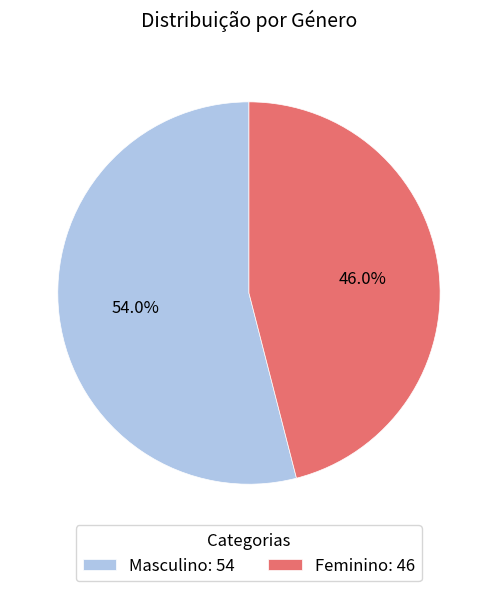

What portion of the pie excludes Masculino?

46.0%